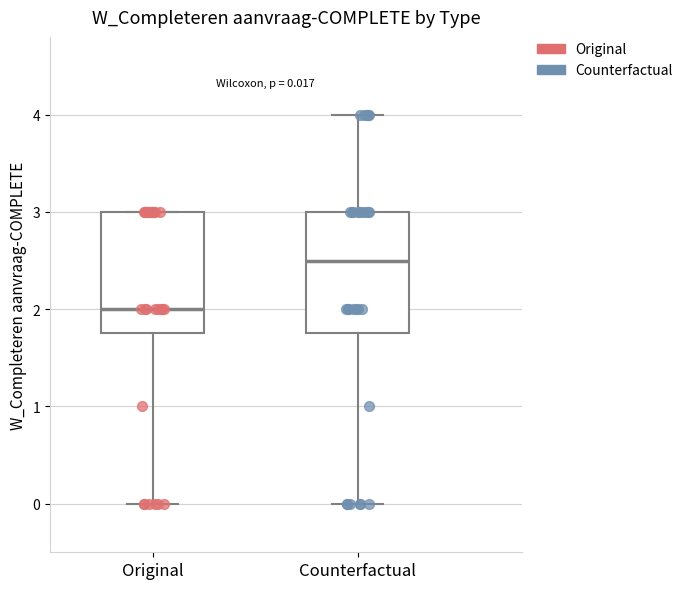

Which box has the lowest median line?

Original